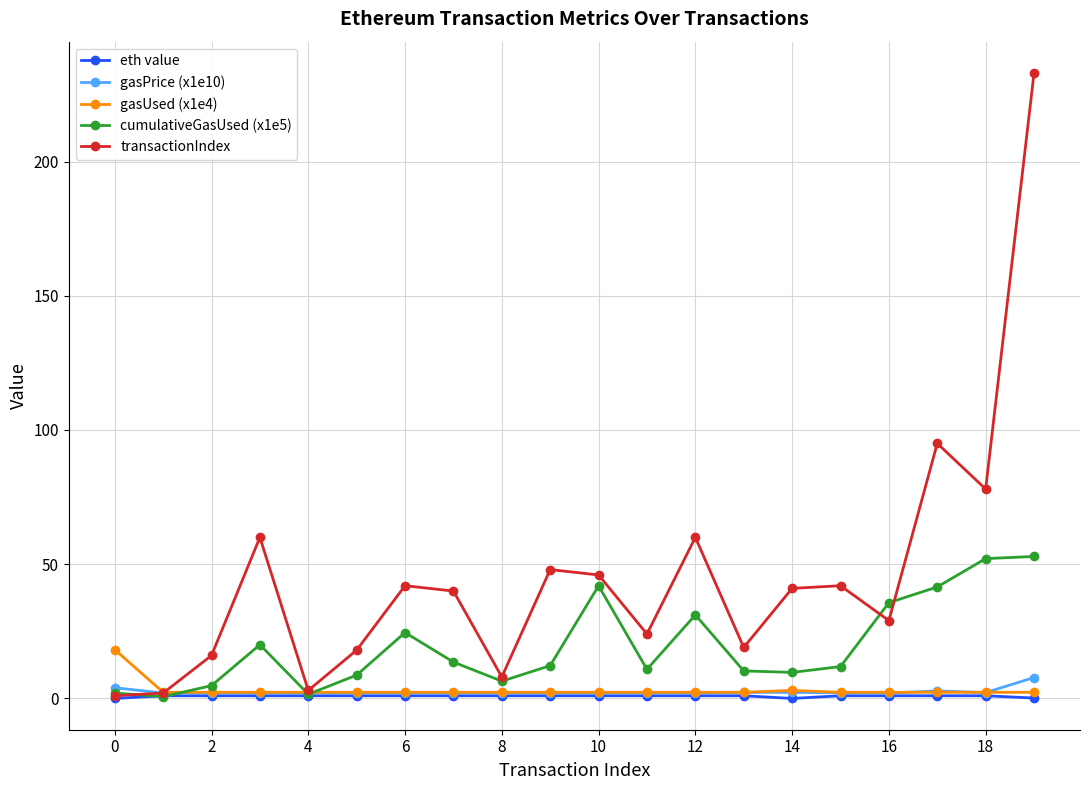

What is the greatest value displayed?

233.0